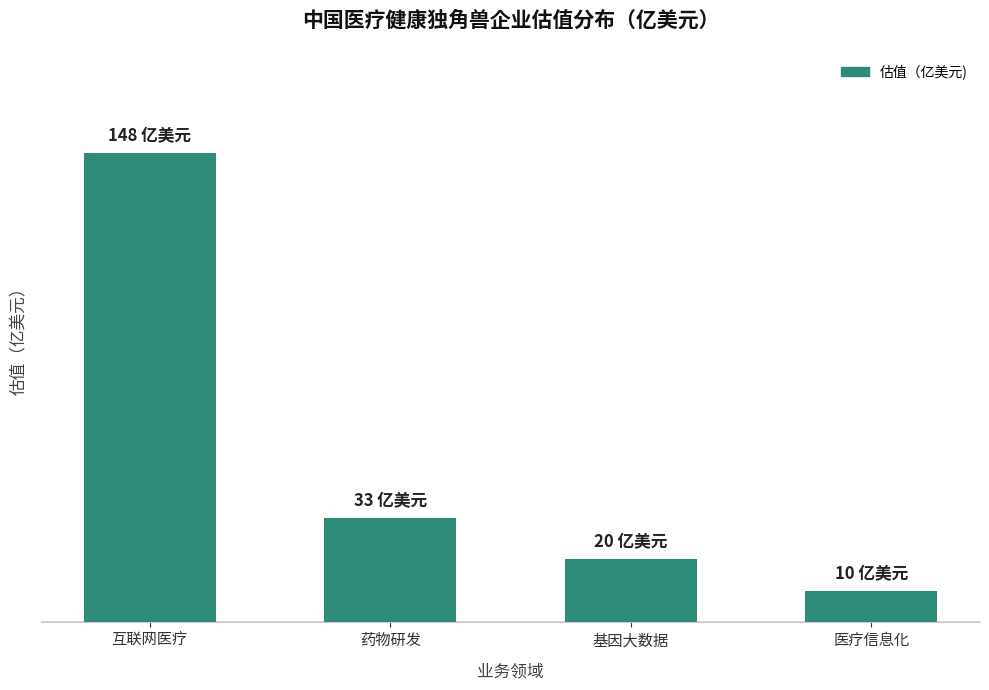

The chart shows a value of 12 at 基因大数据. True or false?

False